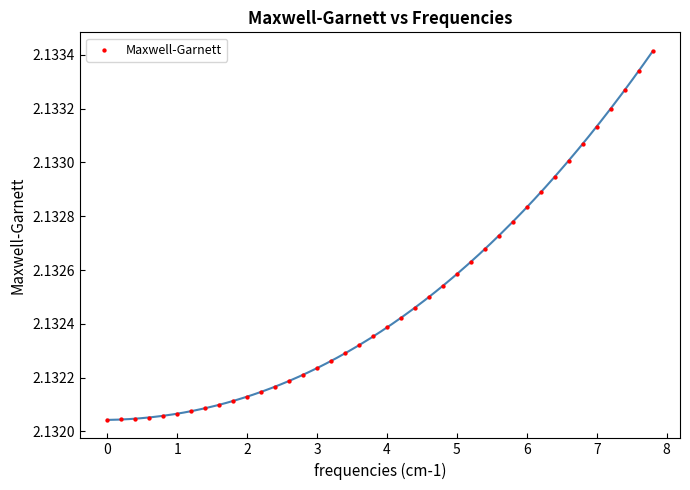

What is the range of X values (max minus min)?

7.8